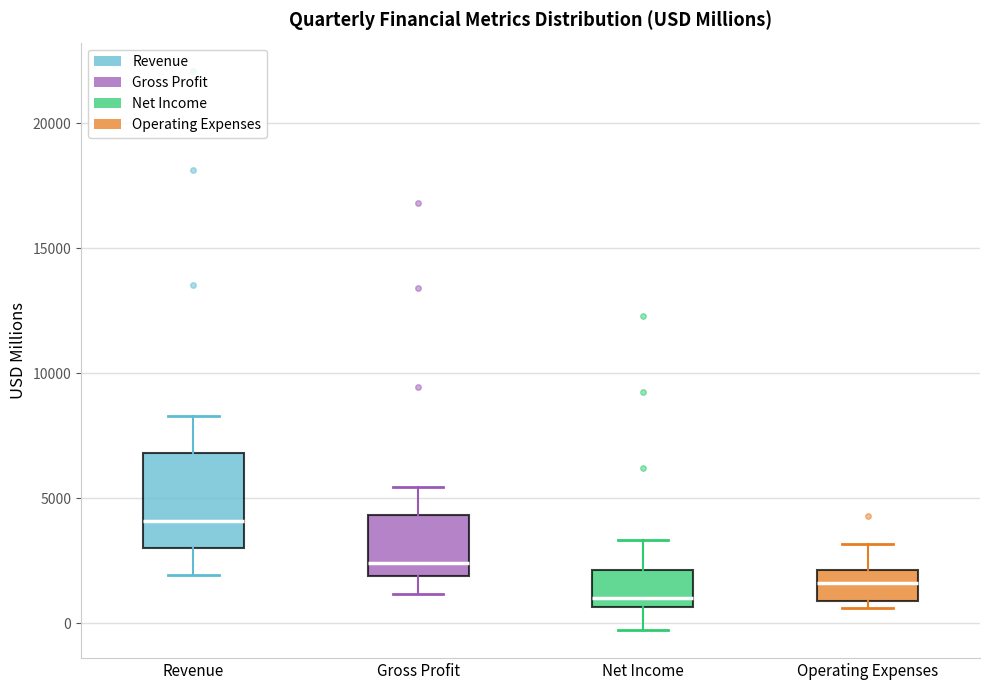

Where is the lower edge of the box for Revenue on the y-axis? The values are not printed on the chart, so give them approximately, as read against the axis.

3000